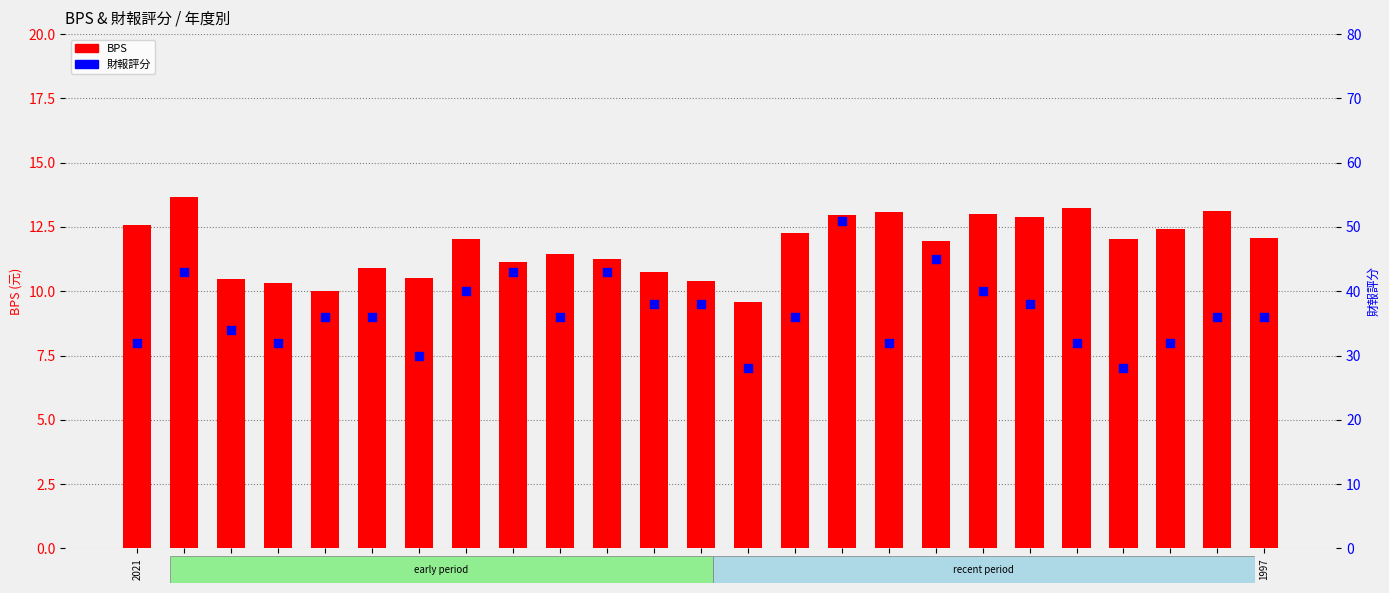

Is the value of 財報評分 at 2017 greater than the value of BPS at 2003?

Yes